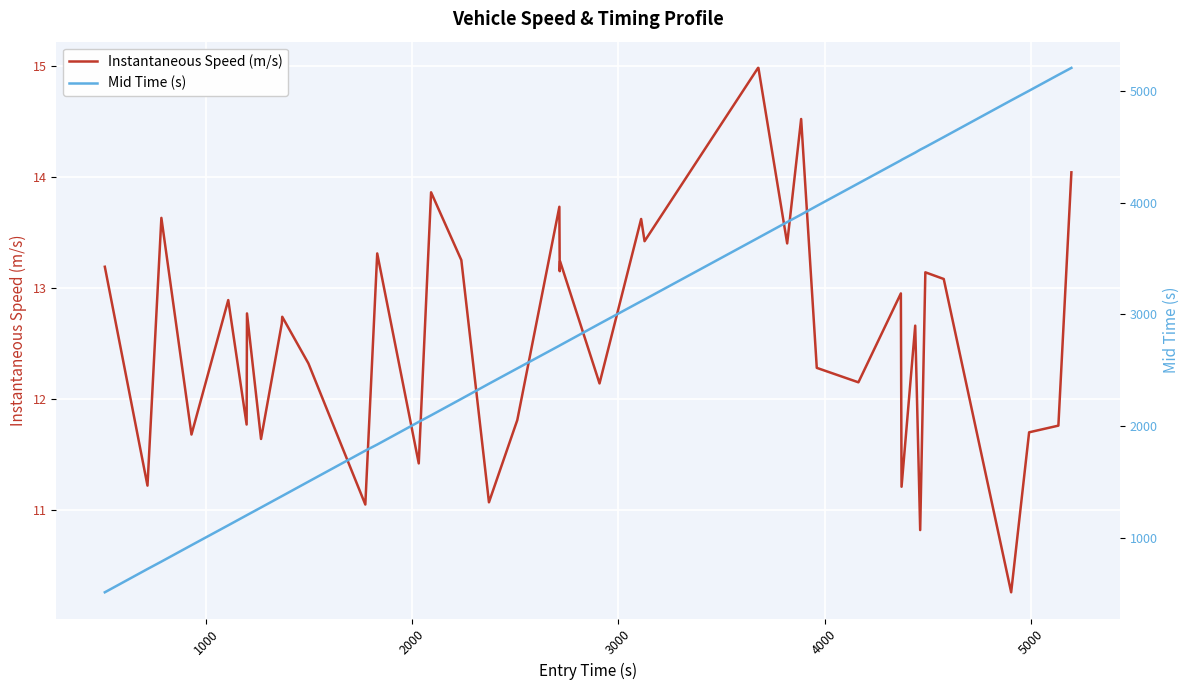

At how many categories does at least one series exceed 249?

40